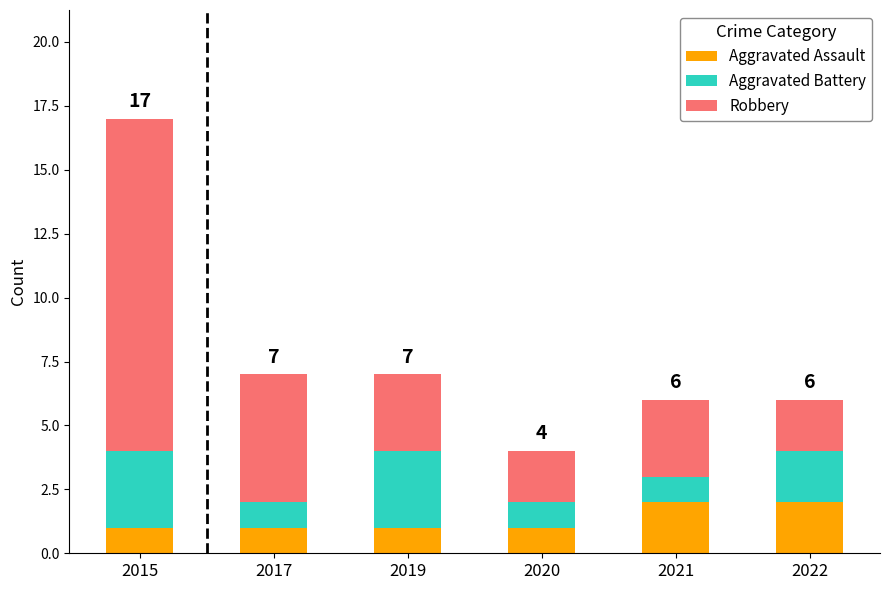

How many distinct data groups are displayed?

3